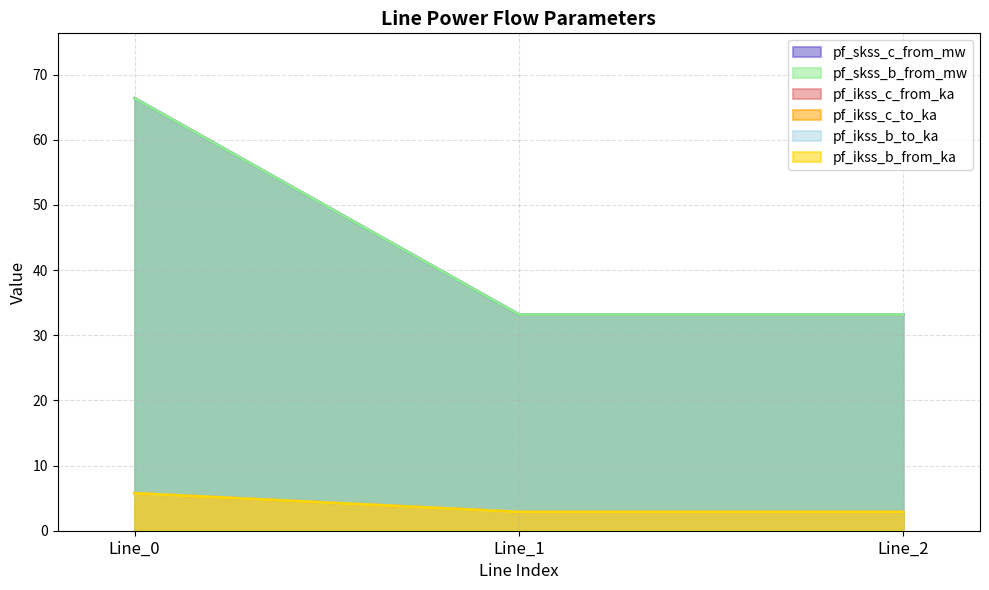

Between Line_1 and Line_2, which series saw the biggest shift?

pf_ikss_b_from_ka